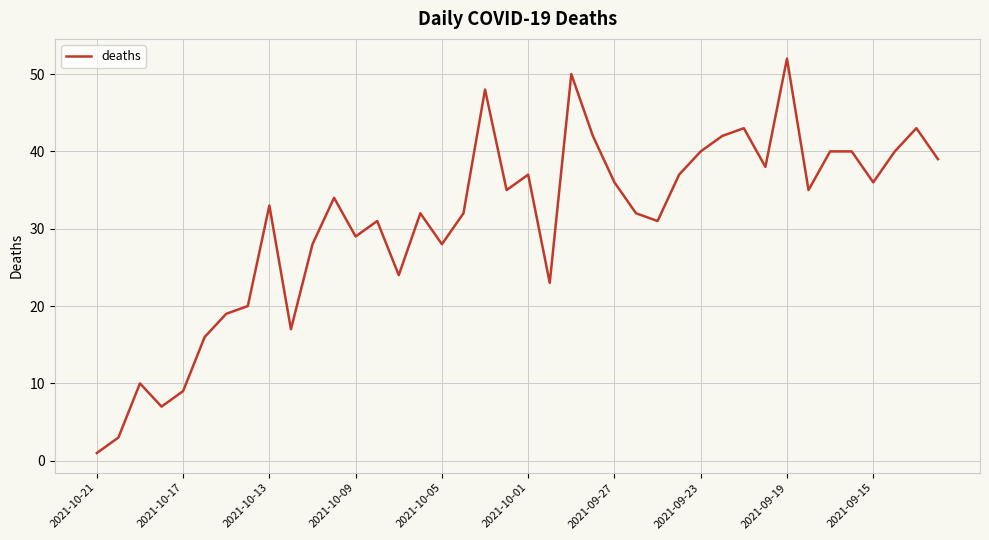

What is the greatest value displayed?

52